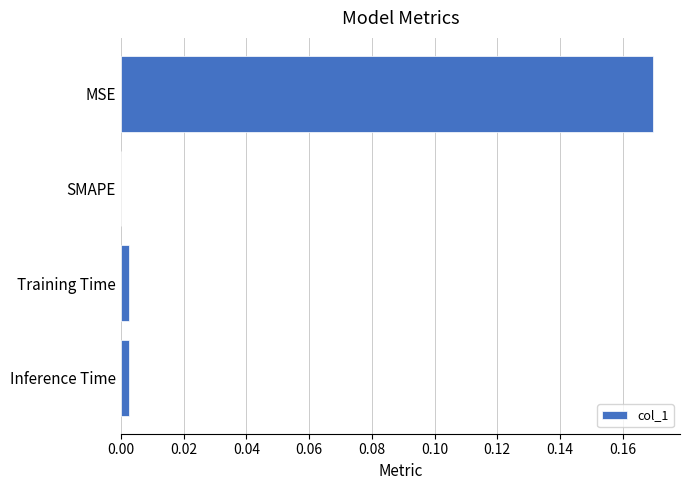

Does the chart contain stacked bars?

No